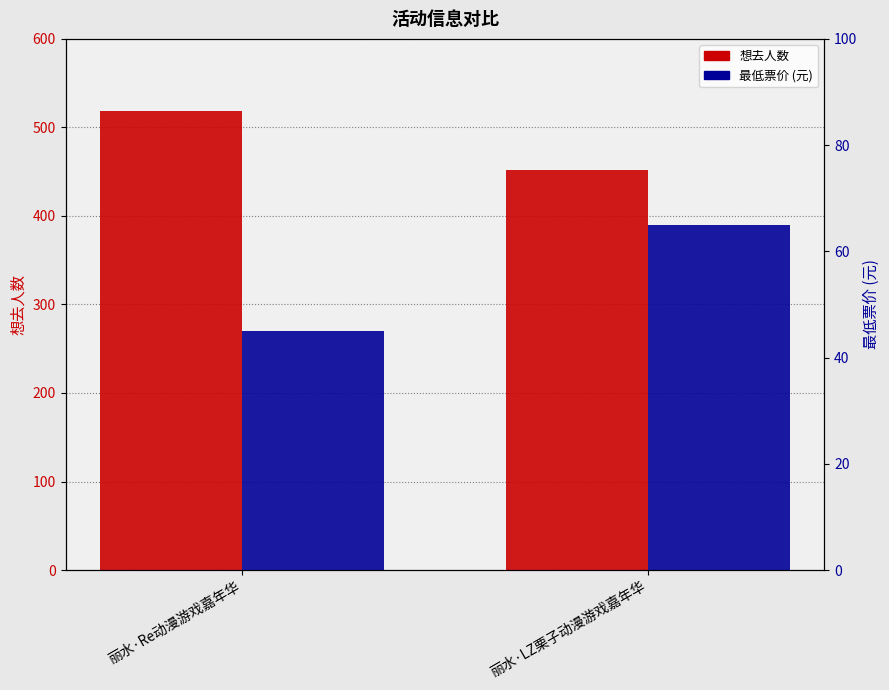

What are all the series names shown in the legend?

想去人数, 最低票价